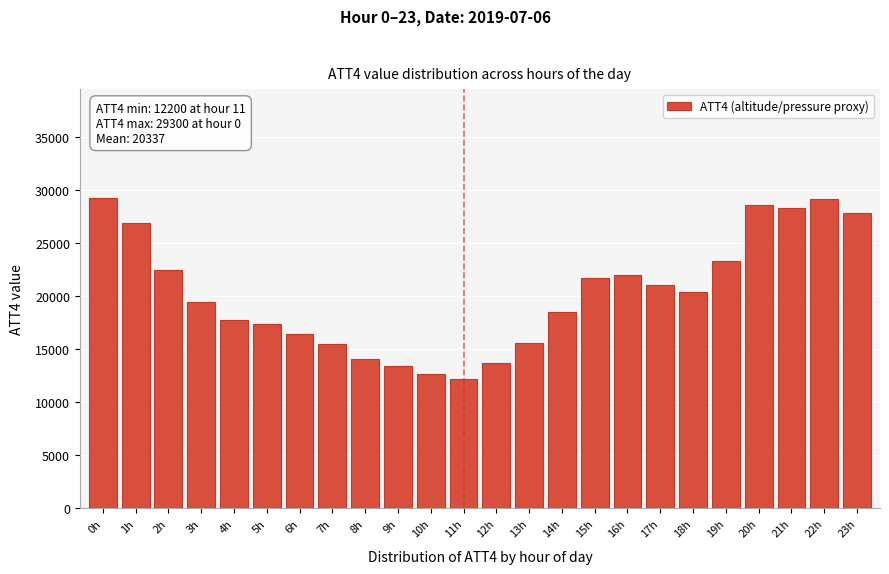

Read the value at 0h.

29300